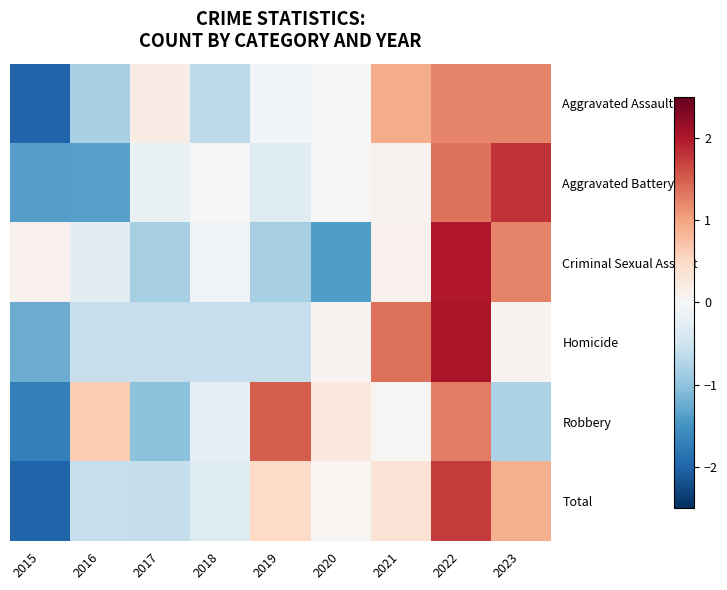

Which series has the largest range (max minus min)?

Total